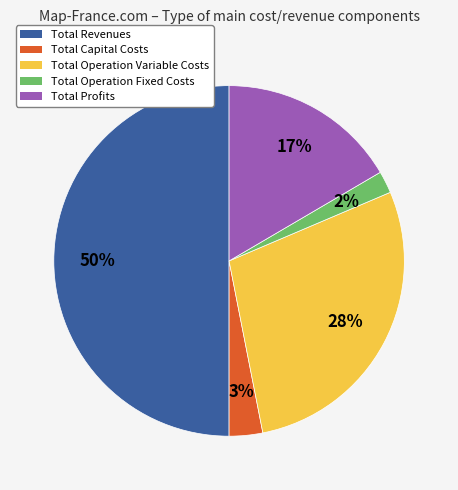

True or false: Total Profits accounts for 22% of the total.

False